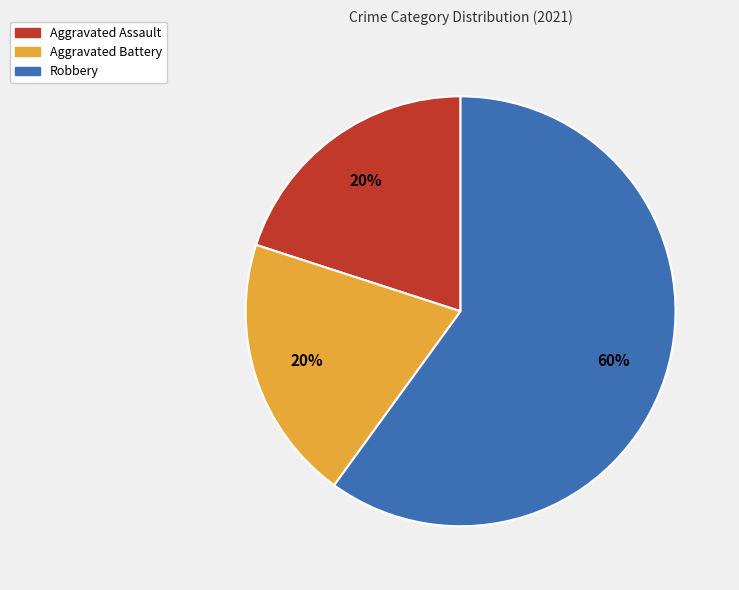

Which slice is the largest?

Robbery